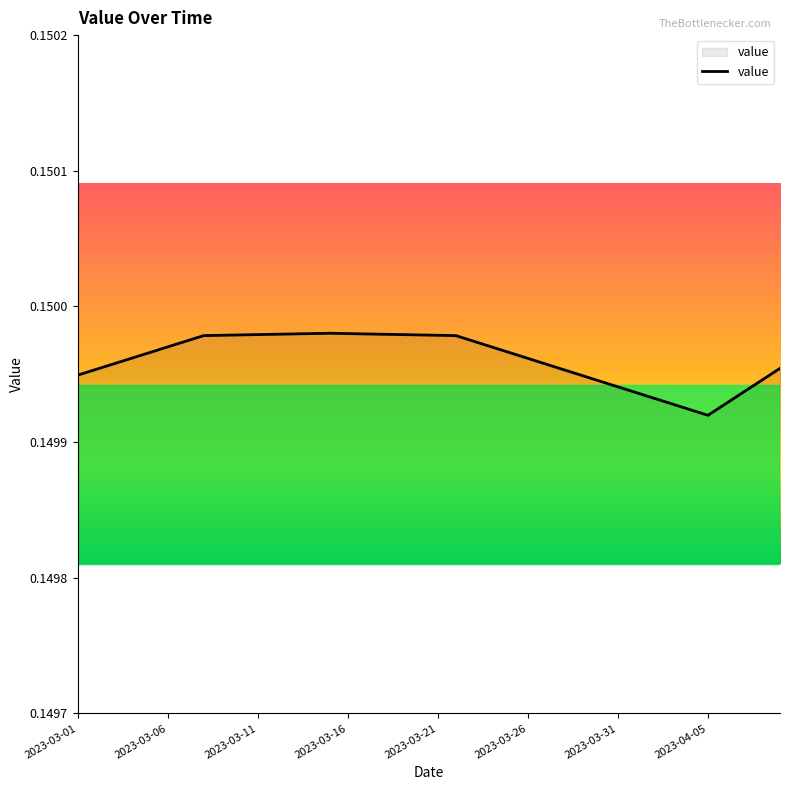

True or false: the data has more than 2 interior local peaks.

False